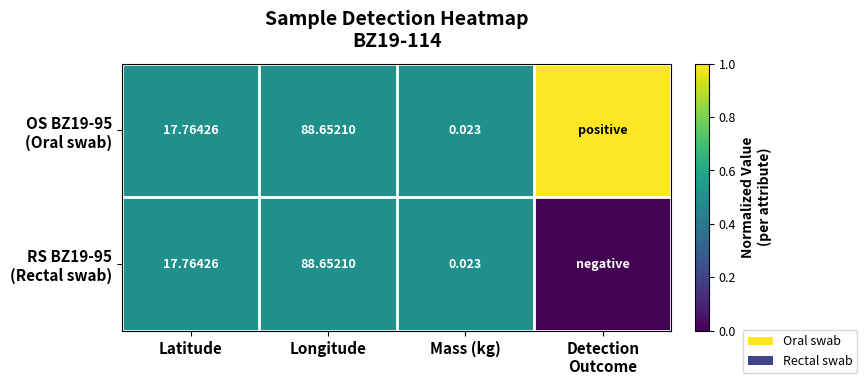

Between Latitude and Longitude, which series saw the biggest shift?

OS BZ19-95 (Oral swab)